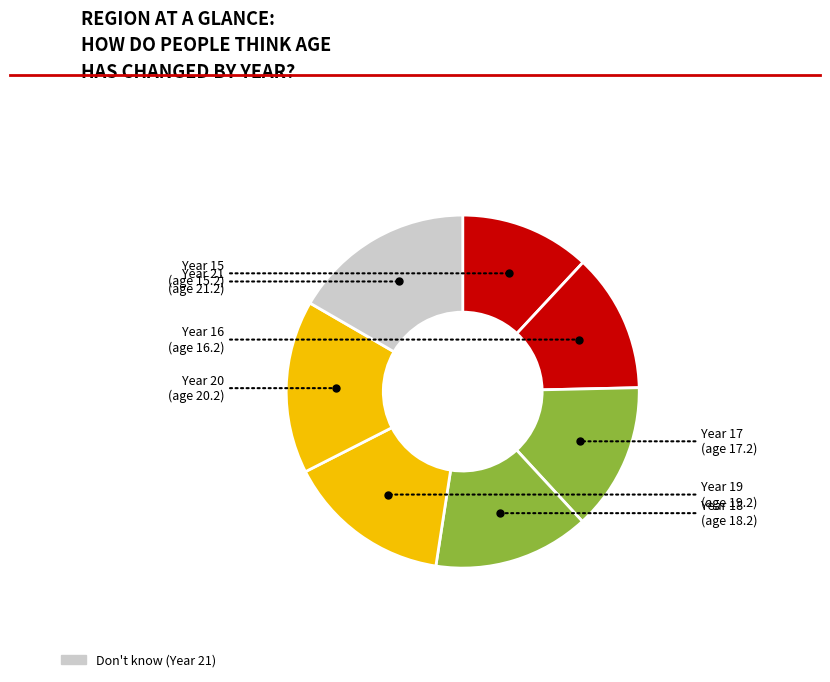

Rank the categories by value from lowest to highest.

15, 16, 17, 18, 19, 20, 21